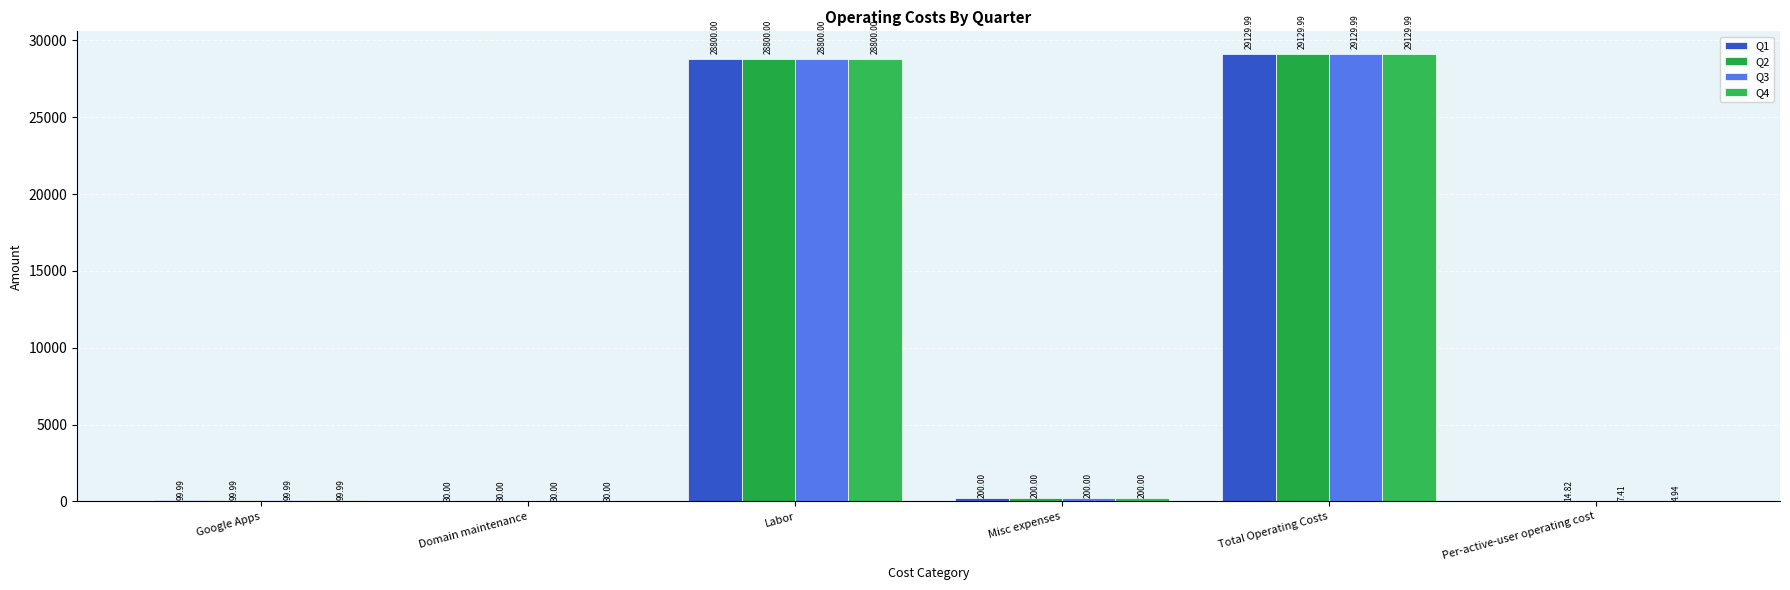

At which label does Q1 first exceed 200?

Labor